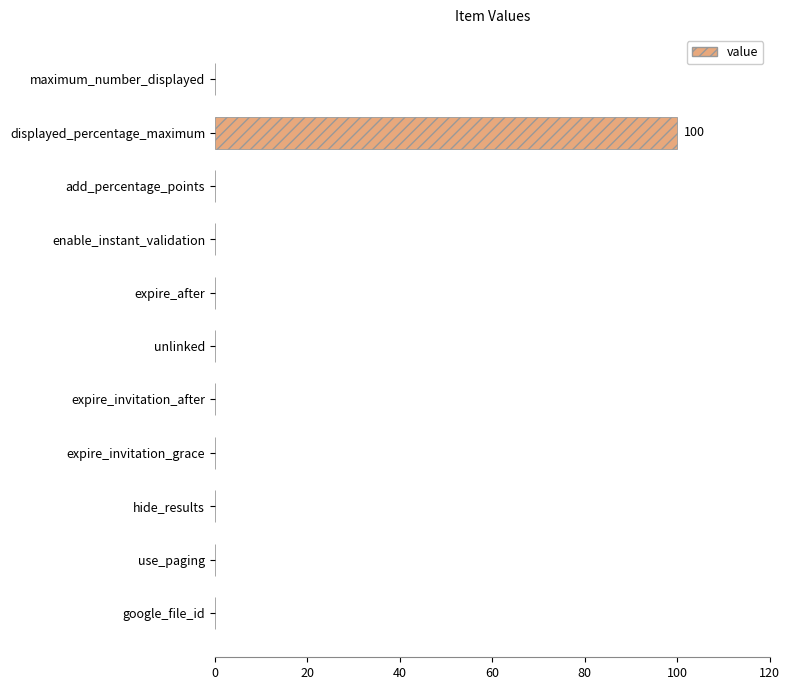

True or false: the data shows 0 at unlinked.

True